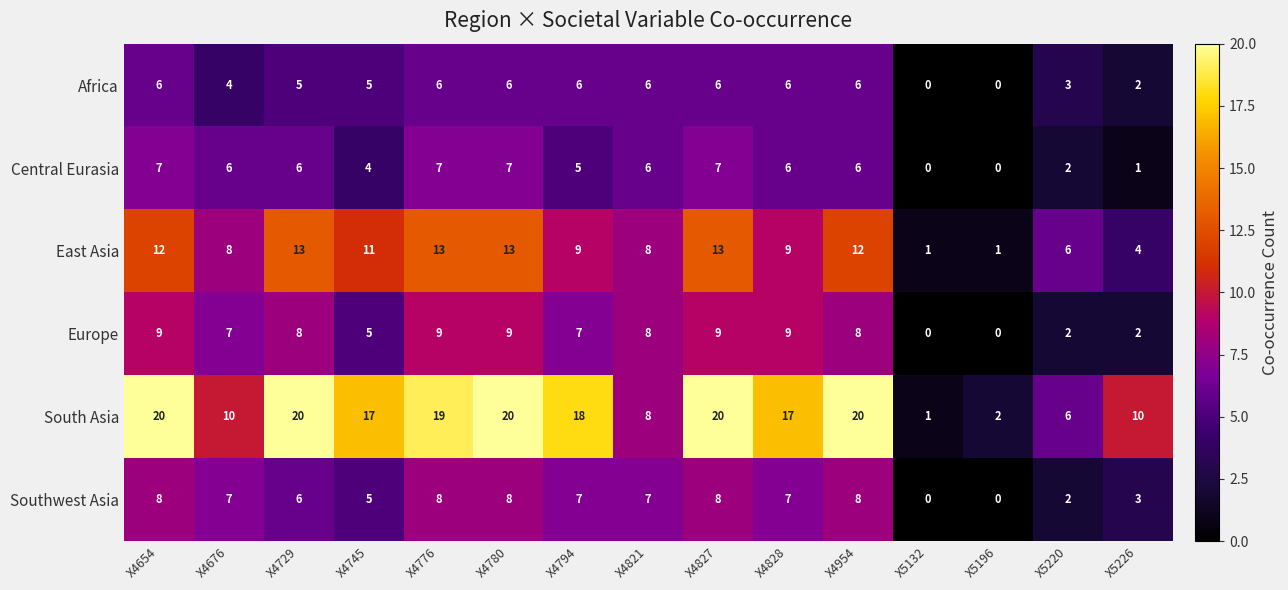

Which series changed the most between X4828 and X5132?

South Asia